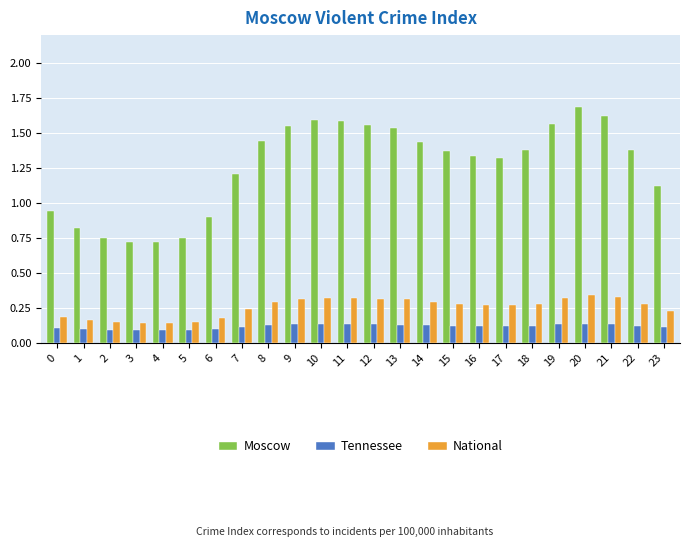

Which series has the widest spread of values?

Moscow